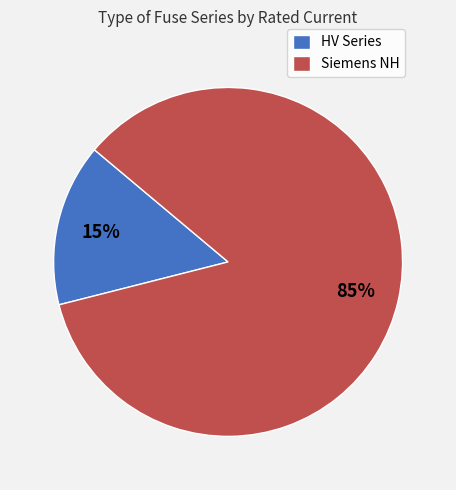

Rank the categories by value from lowest to highest.

HV Series, Siemens NH